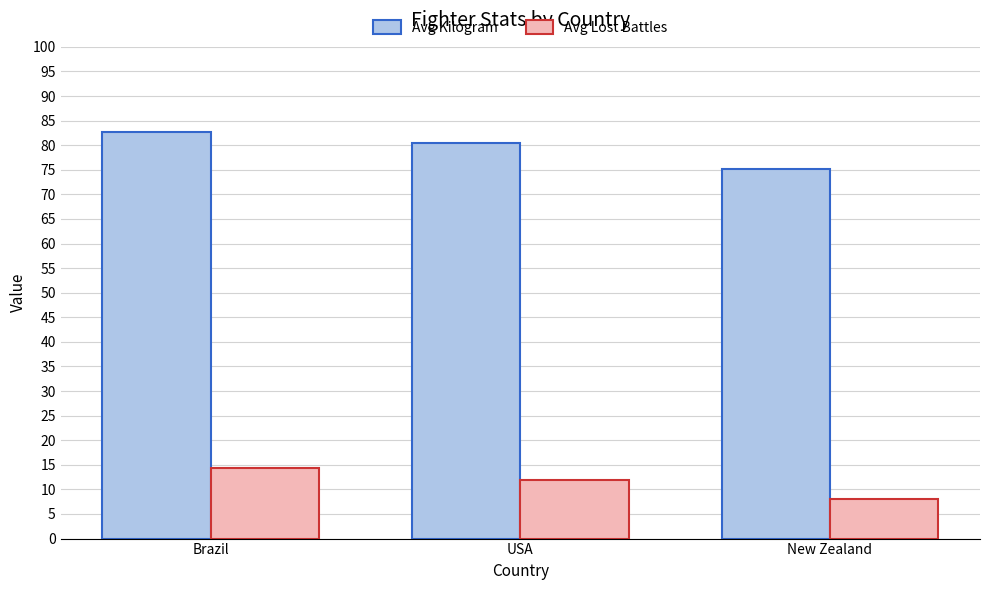

Reading right to left, what are all the values shown in this chart?

Avg Kilogram: New Zealand=75.2	USA=80.4	Brazil=82.7
Avg Lost Battles: New Zealand=8.0	USA=12.0	Brazil=14.3